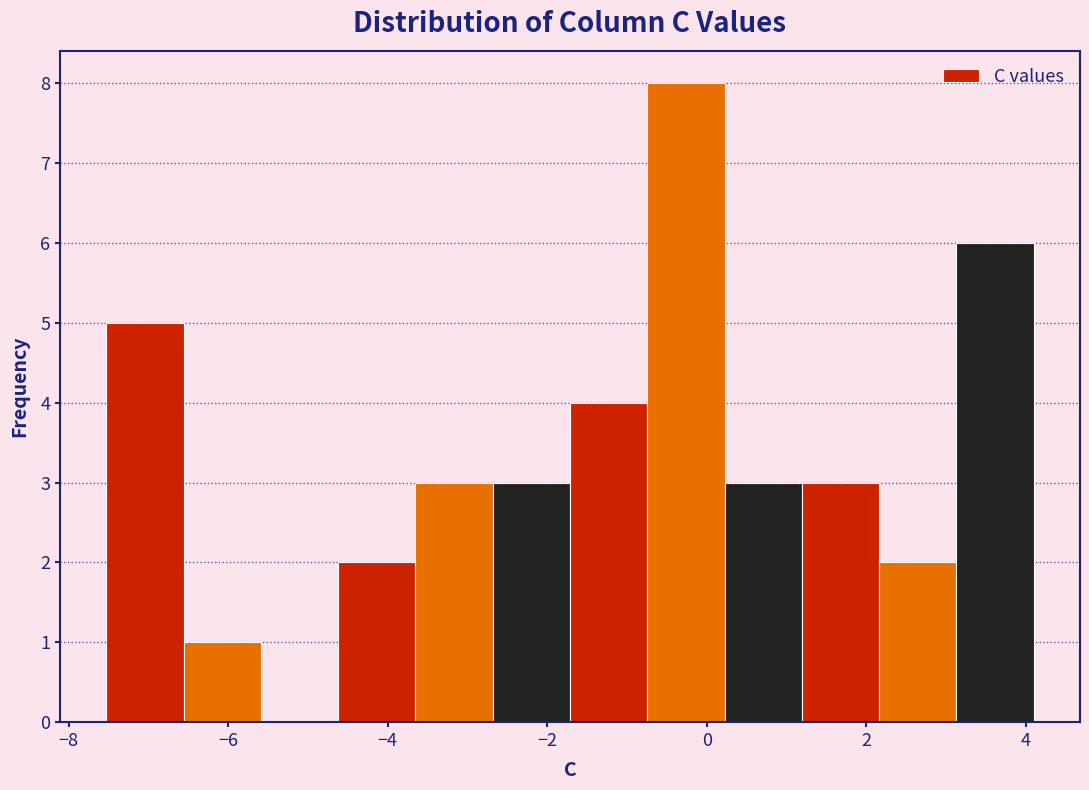

Reading left to right, transcribe this chart: for each bar, give the range it covers on the x-axis and its height. Neither the bar edges nor the heights are printed on the chart, so give them approximately, as read against the axes.

-7.6 to -6.6: 5
-6.6 to -5.6: 1
-5.6 to -4.6: 0
-4.6 to -3.6: 2
-3.6 to -2.6: 3
-2.6 to -1.8: 3
-1.8 to -0.8: 4
-0.8 to 0.2: 8
0.2 to 1.2: 3
1.2 to 2.2: 3
2.2 to 3.2: 2
3.2 to 4.2: 6